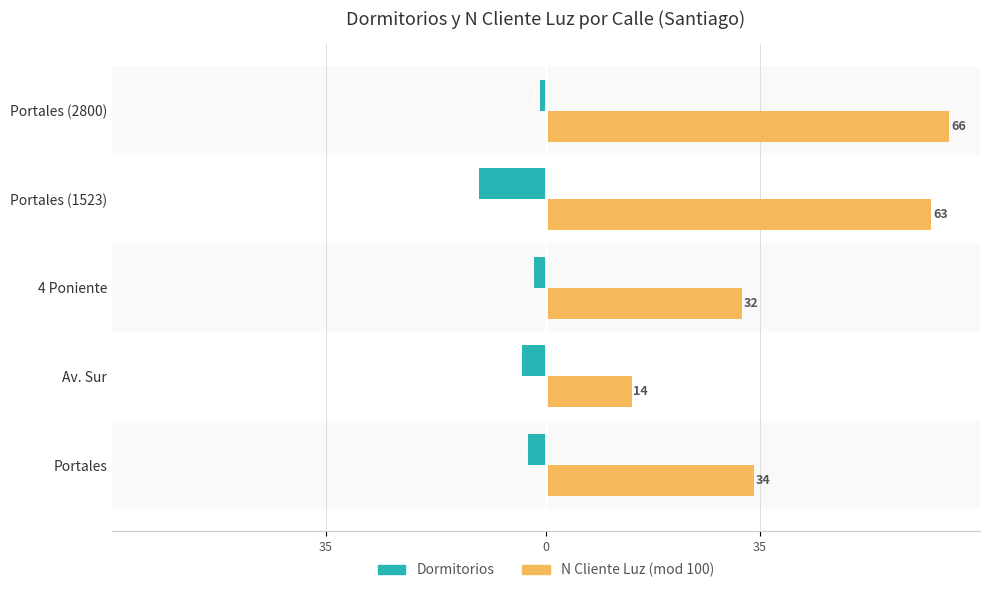

Reading left to right, extract all data points from this chart.

Dormitorios: -3	-4	-2	-11	-1
N Cliente Luz (mod 100): 34	14	32	63	66